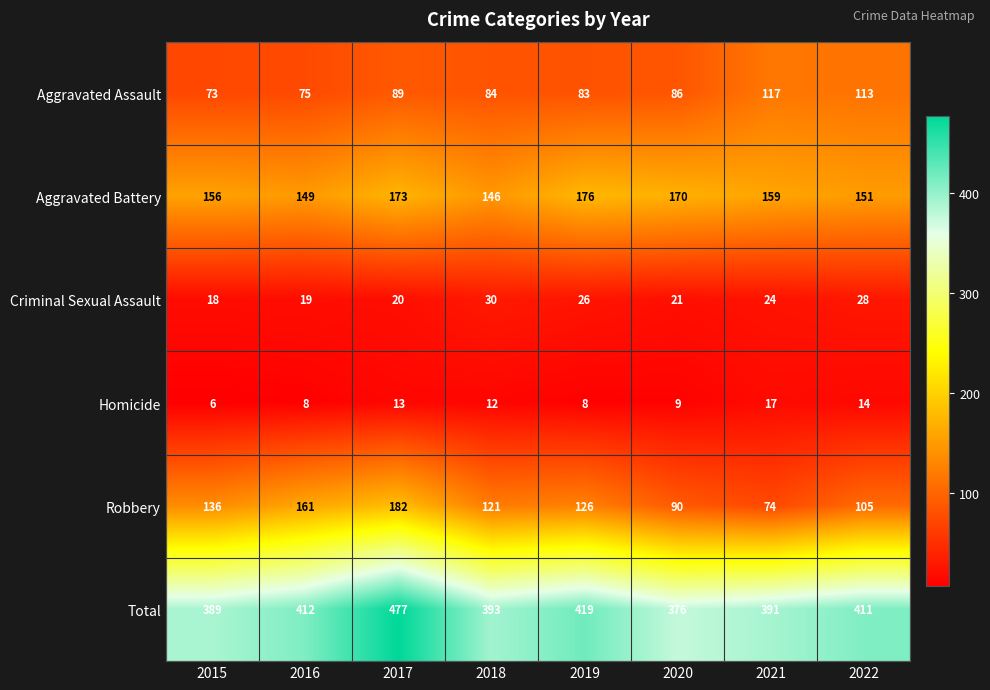

Which series changed the most between 2015 and 2019?

Total